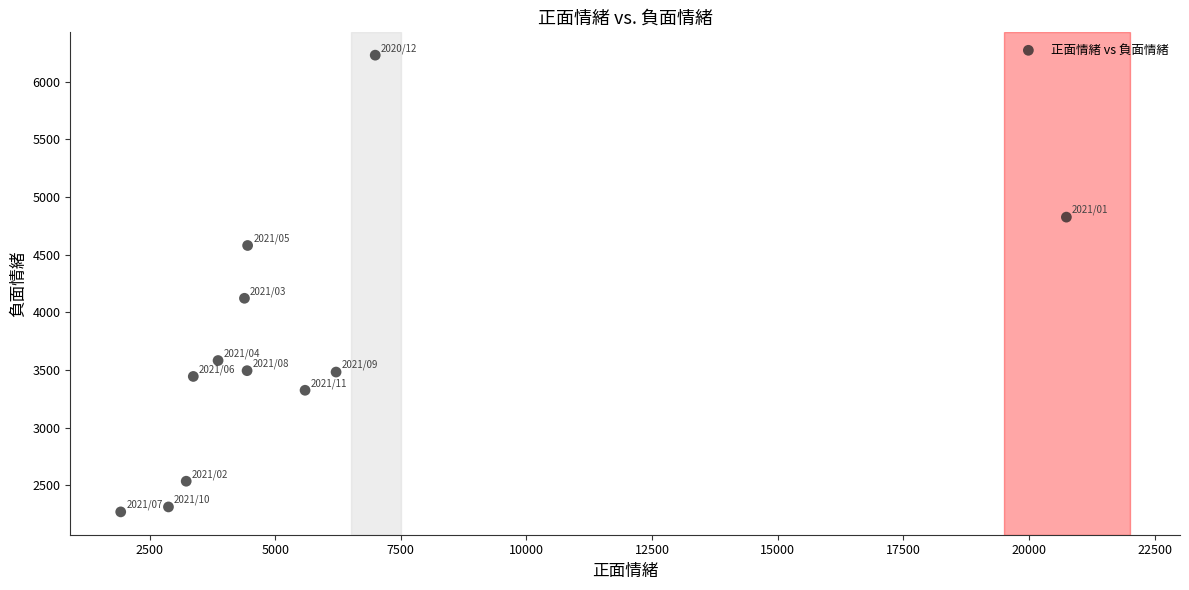

What is the average Y value?

3682